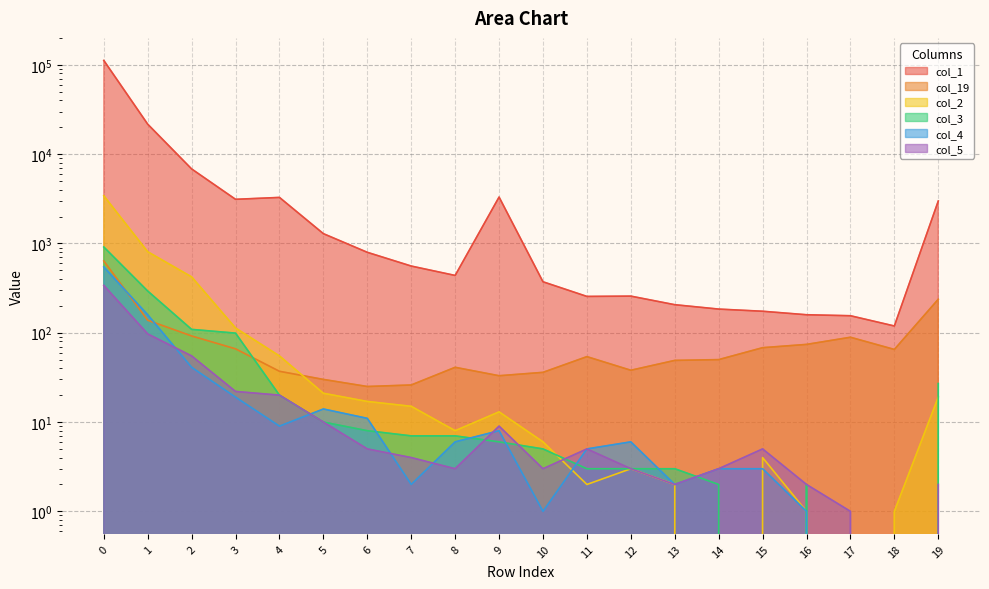

Reading left to right, what are all the values shown in this chart?

col_1: 0=111931	1=21638	2=6825	3=3118	4=3274	5=1286	6=795	7=558	8=438	9=3305	10=372	11=255	12=257	13=206	14=184	15=174	16=159	17=155	18=119	19=2985
col_19: 0=636	1=138	2=92	3=66	4=37	5=30	6=25	7=26	8=41	9=33	10=36	11=54	12=38	13=49	14=50	15=68	16=74	17=89	18=65	19=237
col_2: 0=3418	1=807	2=422	3=113	4=55	5=21	6=17	7=15	8=8	9=13	10=6	11=2	12=3	13=2	14=0	15=4	16=1	17=0	18=1	19=19
col_3: 0=912	1=293	2=109	3=99	4=20	5=10	6=8	7=7	8=7	9=6	10=5	11=3	12=3	13=3	14=2	15=0	16=2	17=0	18=0	19=27
col_4: 0=546	1=159	2=41	3=19	4=9	5=14	6=11	7=2	8=6	9=8	10=1	11=5	12=6	13=2	14=3	15=3	16=1	17=0	18=0	19=0
col_5: 0=339	1=97	2=55	3=22	4=20	5=10	6=5	7=4	8=3	9=9	10=3	11=5	12=3	13=2	14=3	15=5	16=2	17=1	18=0	19=2